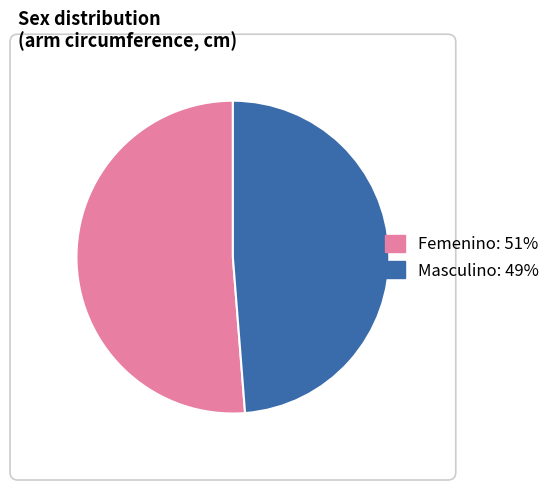

Approximately how many times larger is the value at Femenino compared to Masculino?

1.0